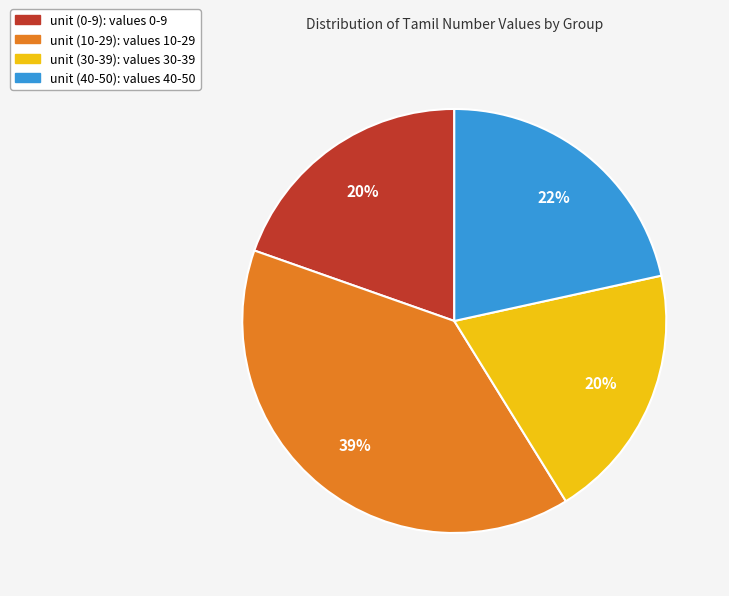

Which slice is the largest?

unit (10-29)